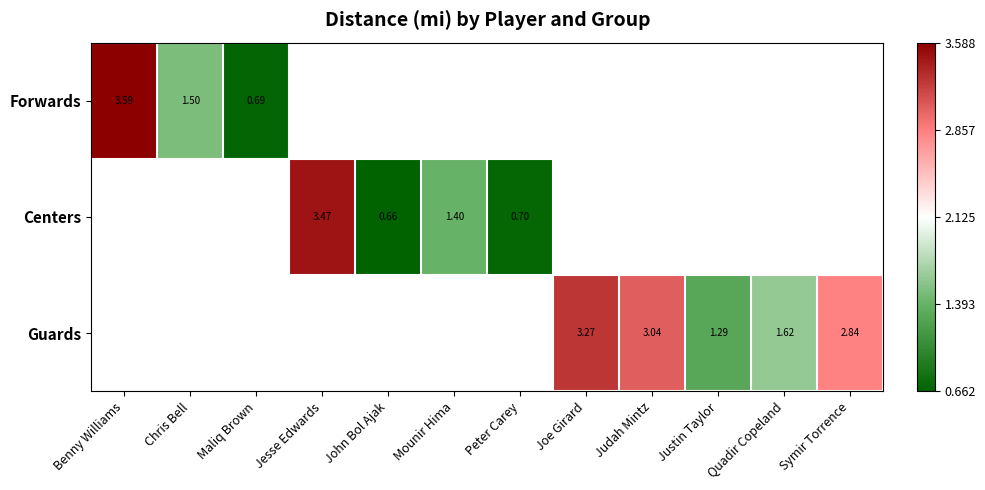

What is the maximum value shown in the chart?

3.6